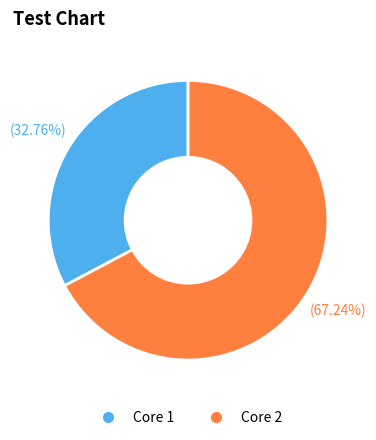

Which category has the smallest portion of the pie?

Core 1